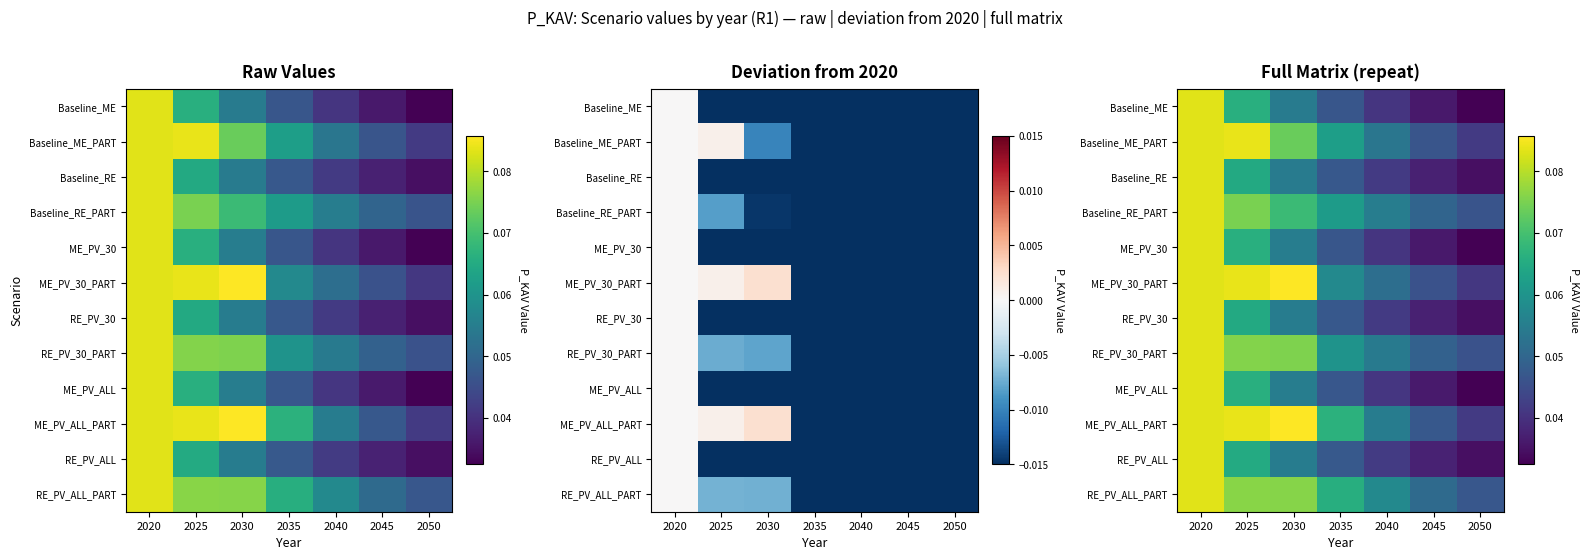

Which series has the largest total across all categories?

ME_PV_ALL_PART